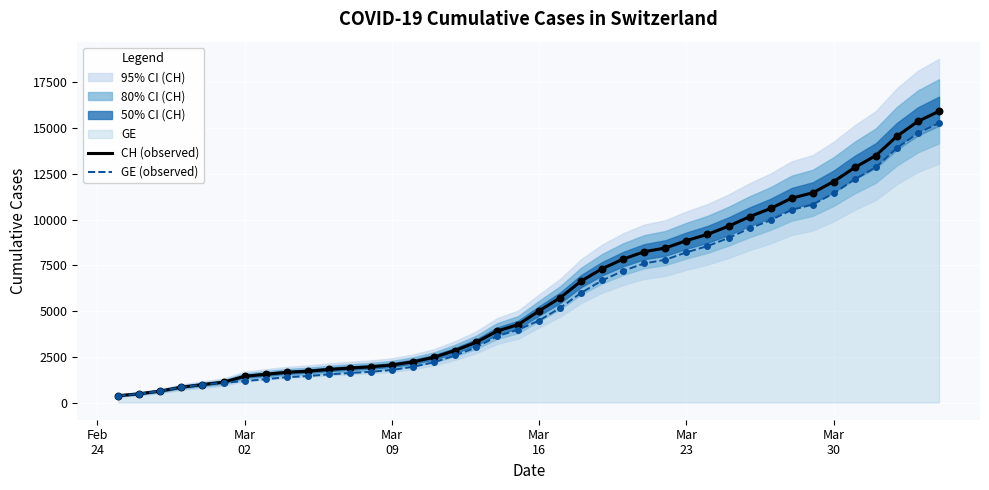

What is the highest value of the GE (observed) series?

15284